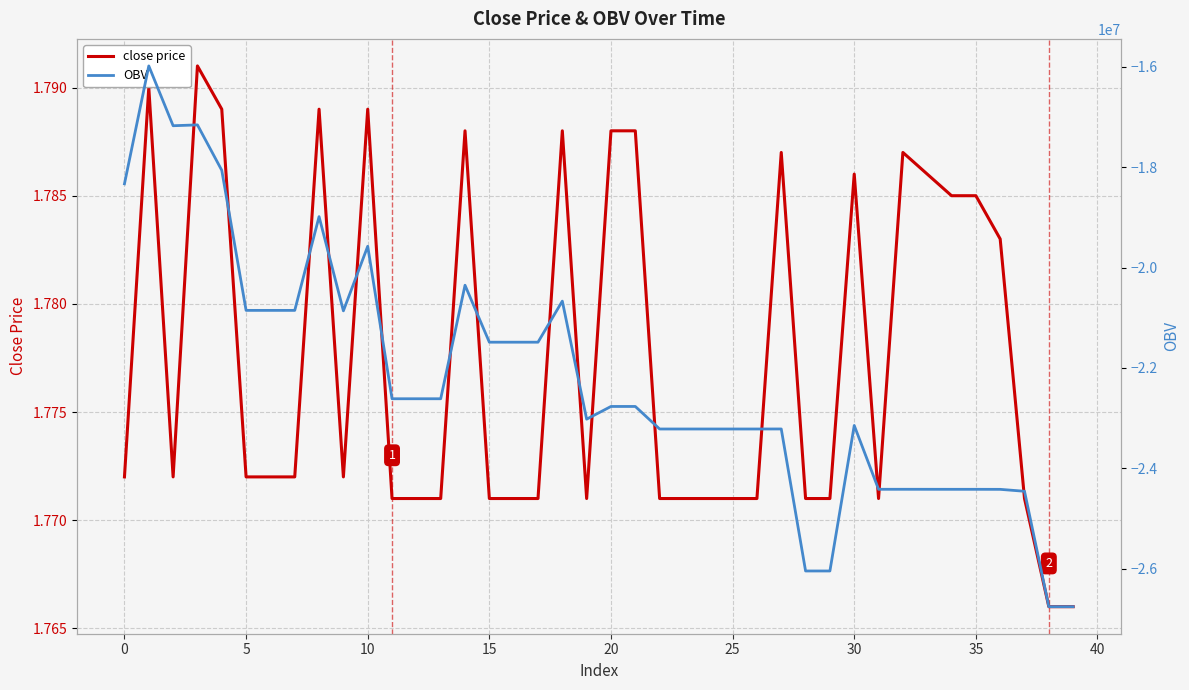

True or false: OBV and close price intersect in this chart.

False